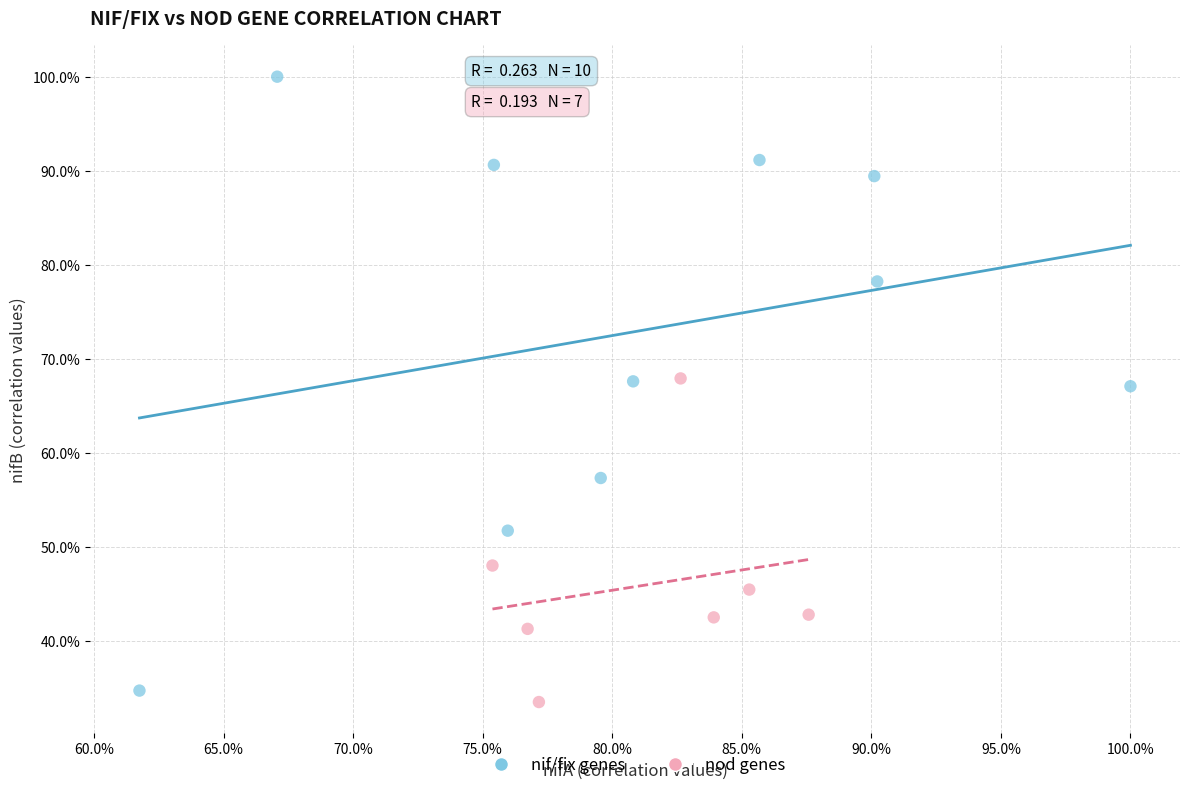

What are all the series names shown in the legend?

nif/fix genes, nod genes